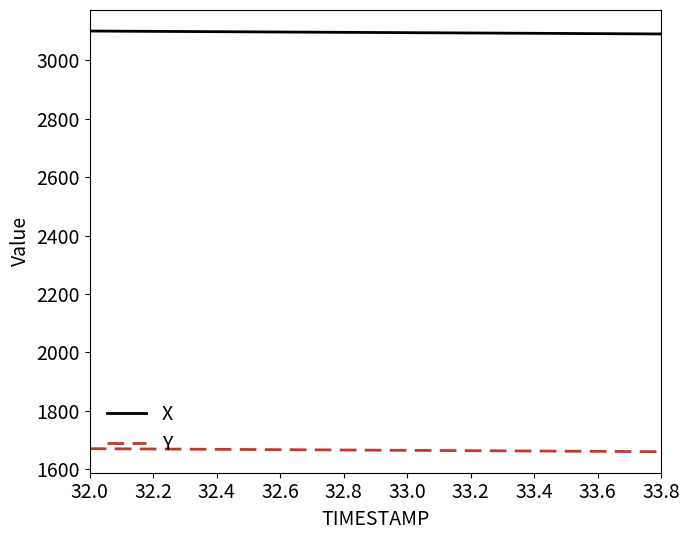

What is the lowest value of the X series?

3090.6